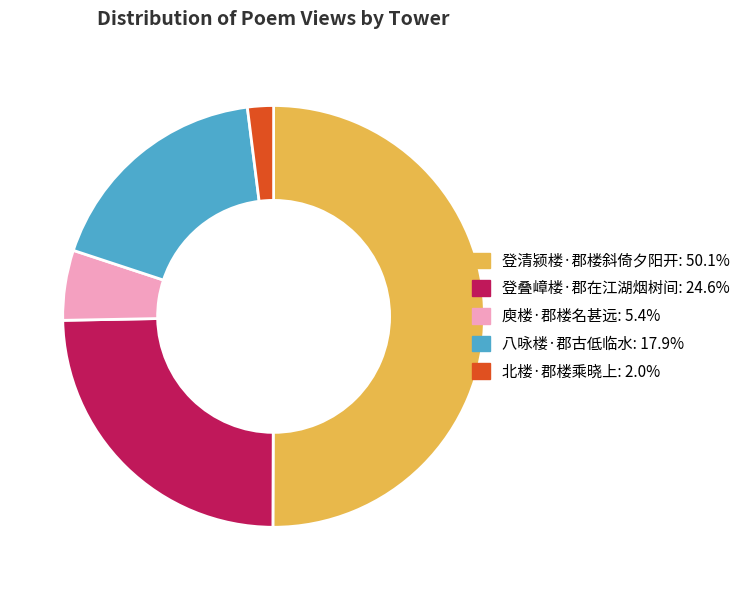

Between 登叠嶂楼·郡在江湖烟树间 and 八咏楼·郡古低临水, which is larger?

登叠嶂楼·郡在江湖烟树间